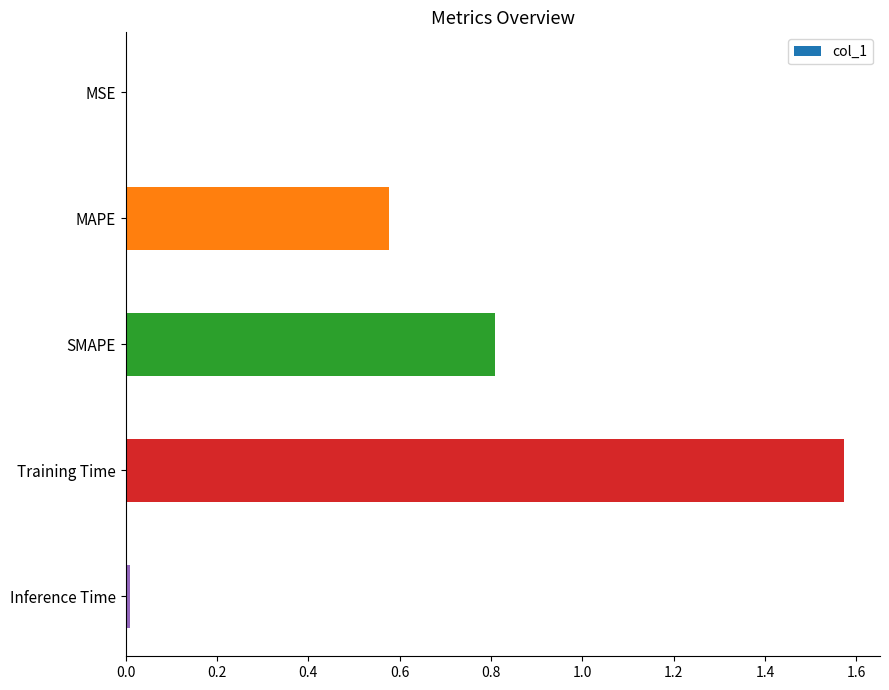

At which category does the chart reach its peak across all series?

Training Time